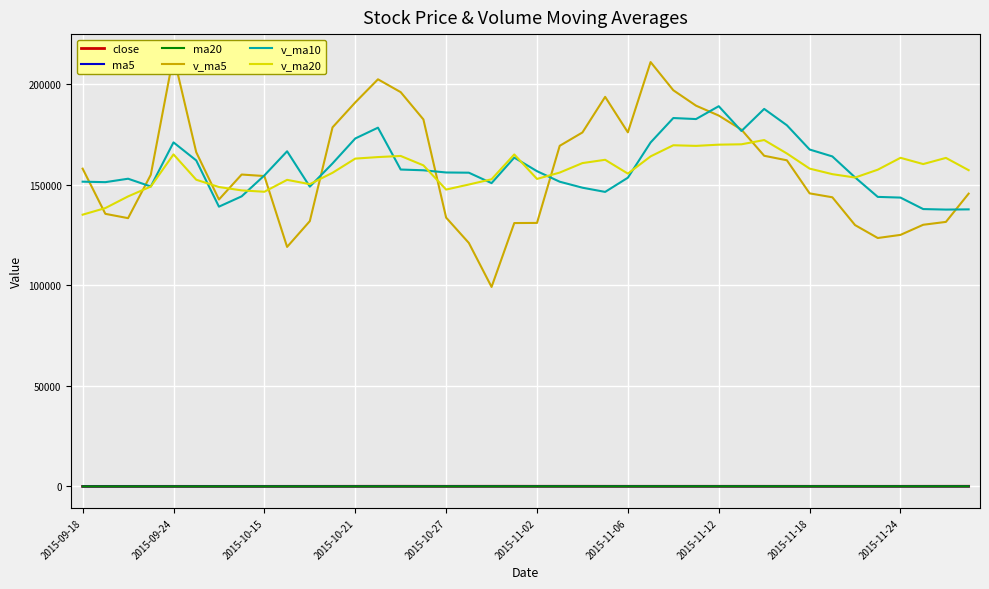

True or false: ma5 and v_ma10 intersect in this chart.

False